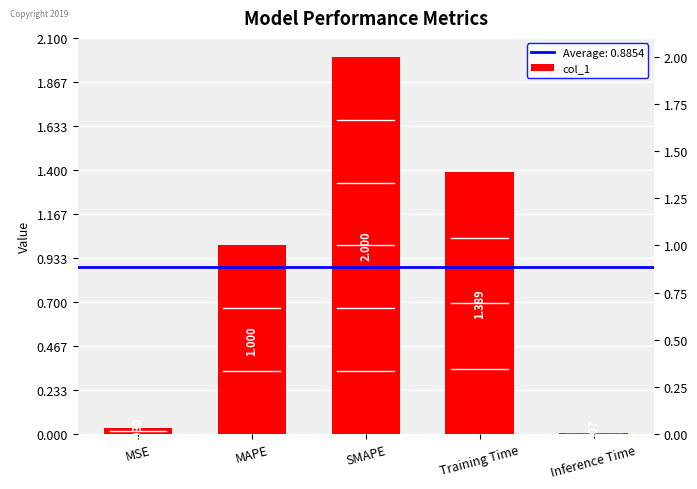

What is the label of the 4th bar from the left?

Training Time